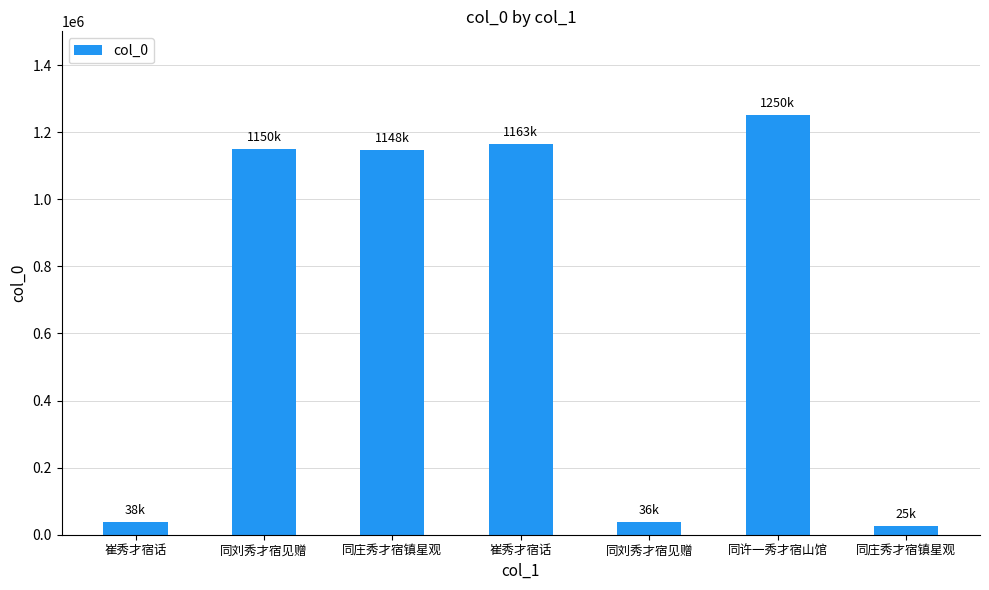

The value at 同刘秀才宿见赠 is 1150293. True or false?

True